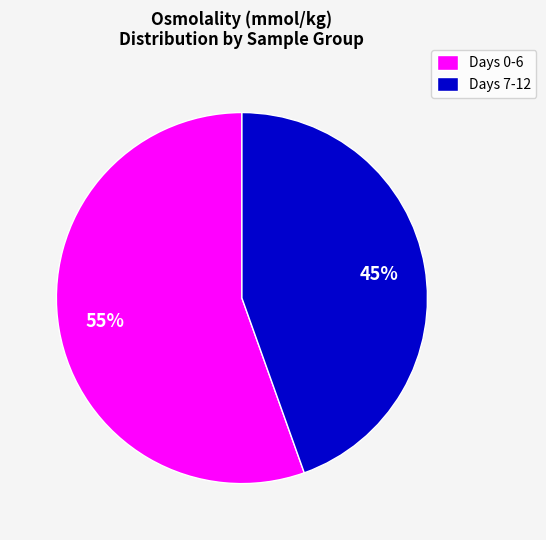

Which slice is the largest?

Days 0-6